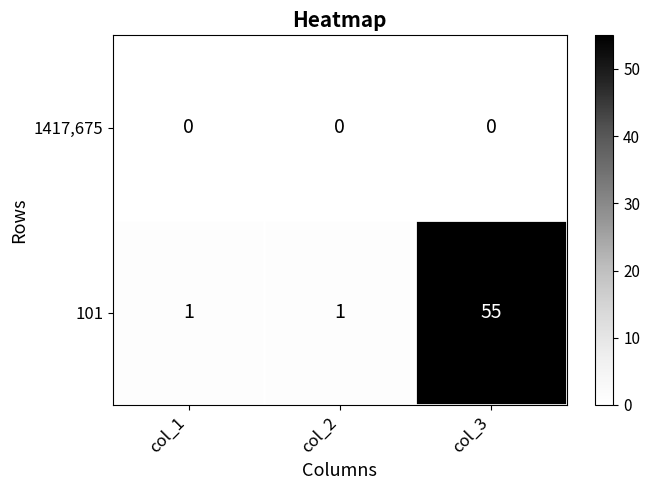

At col_2, list the series in order from smallest to largest.

1417,675, 101